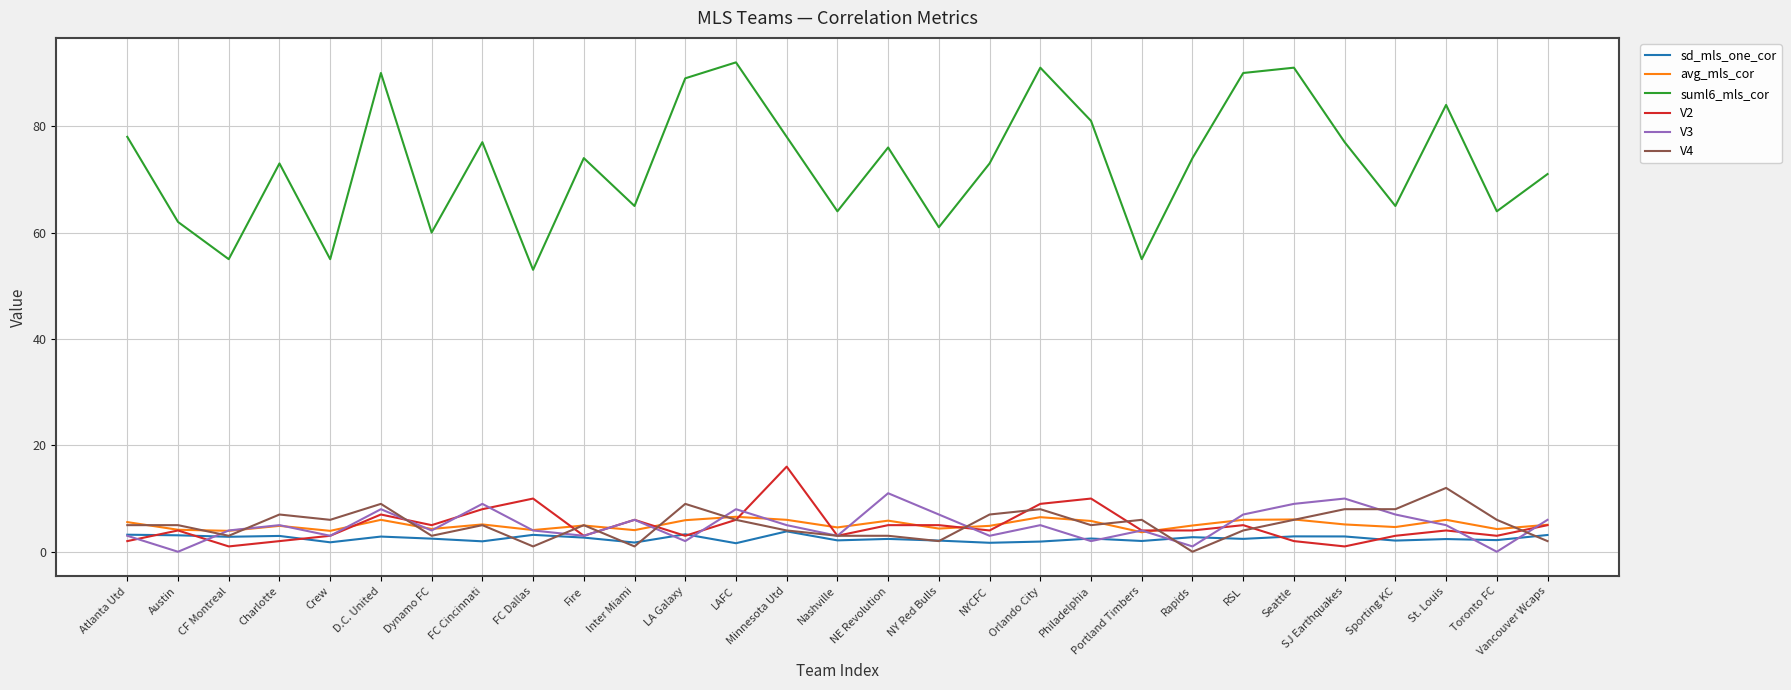

Is it true that V3 equals 10.7 at RSL?

False